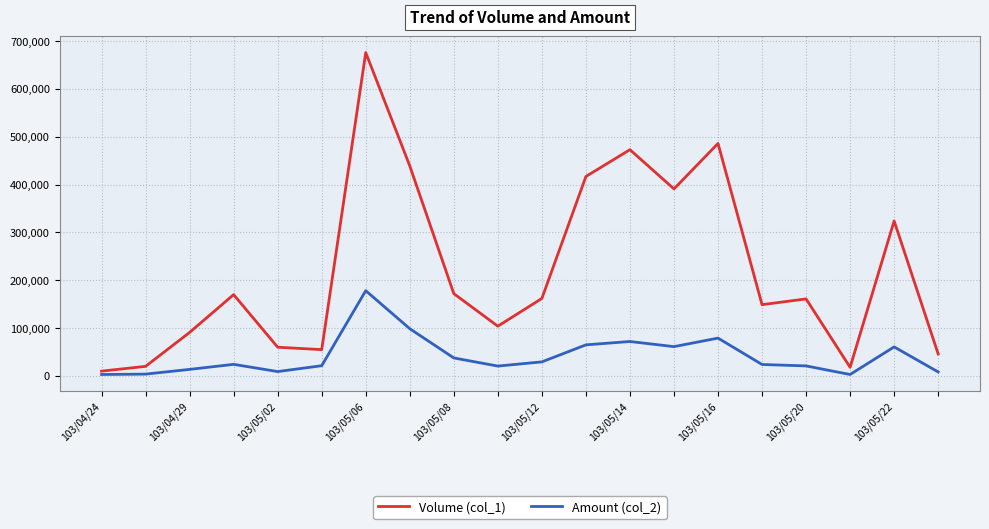

Which series has the widest spread of values?

Volume (col_1)